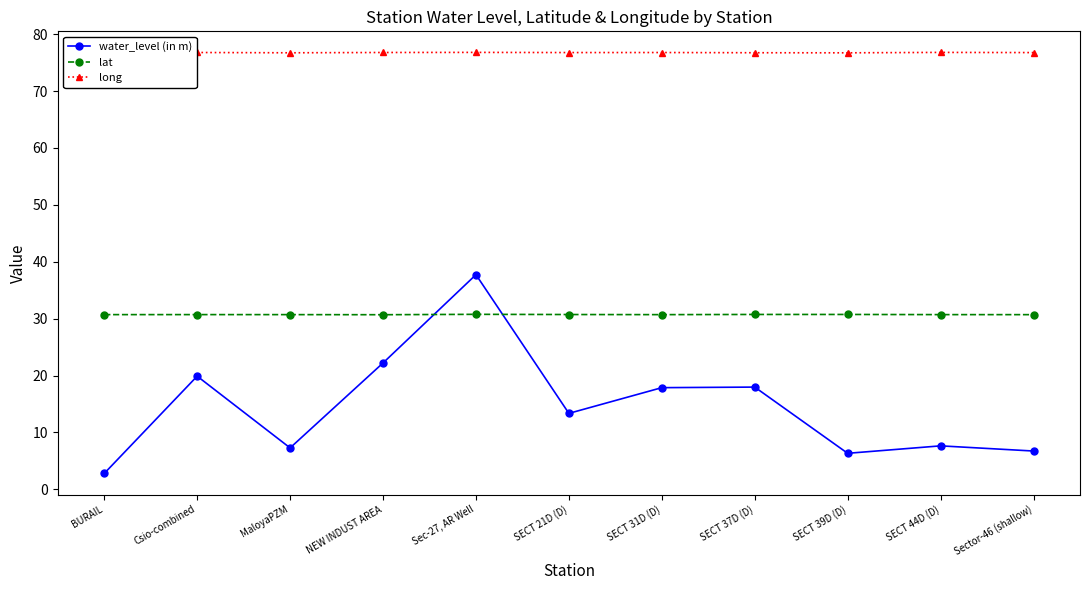

What is the total value across all series at SECT 39D (D)?

113.8